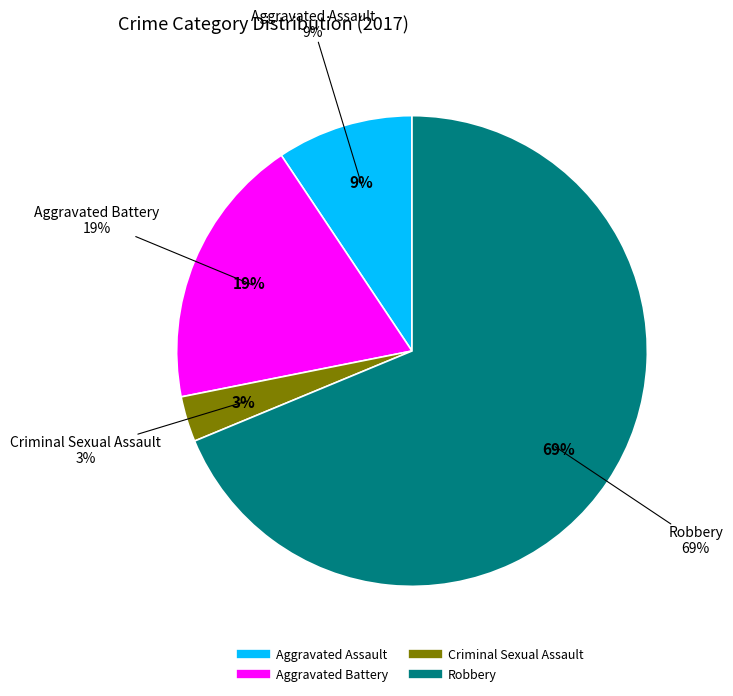

Which category accounts for the majority?

Robbery